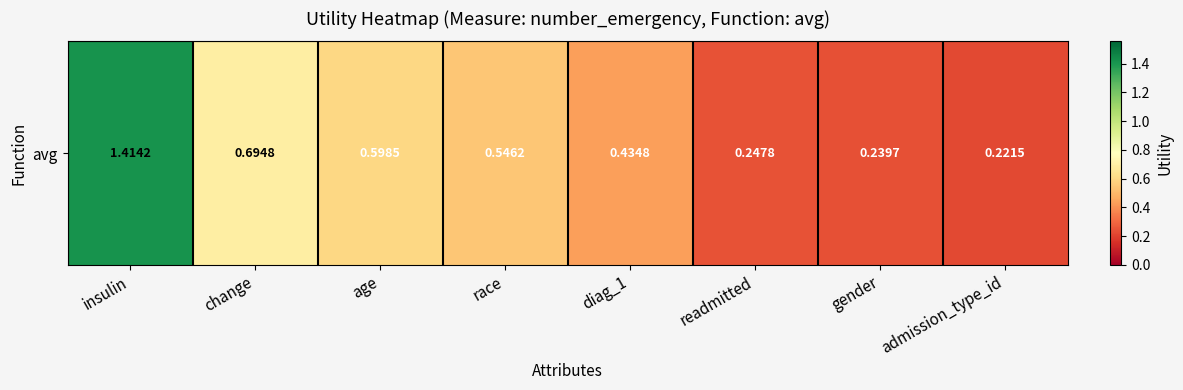

Reading left to right, list all the values displayed in this chart.

1.4	0.7	0.6	0.5	0.4	0.2	0.2	0.2